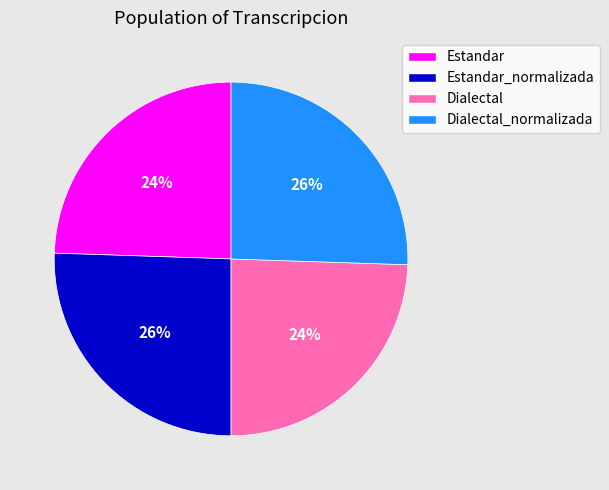

Is there a majority slice in this chart?

No